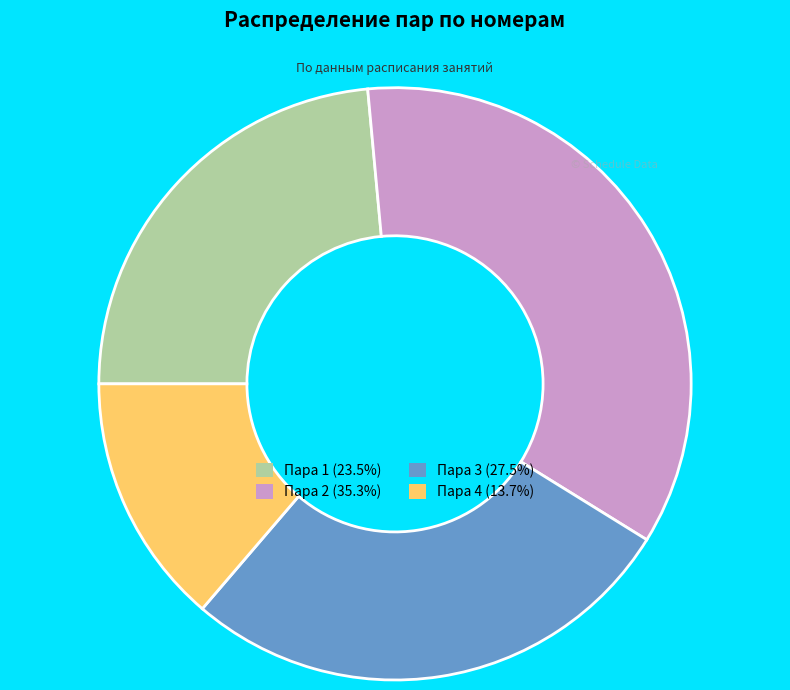

Is there any slice that represents more than half of the pie?

No